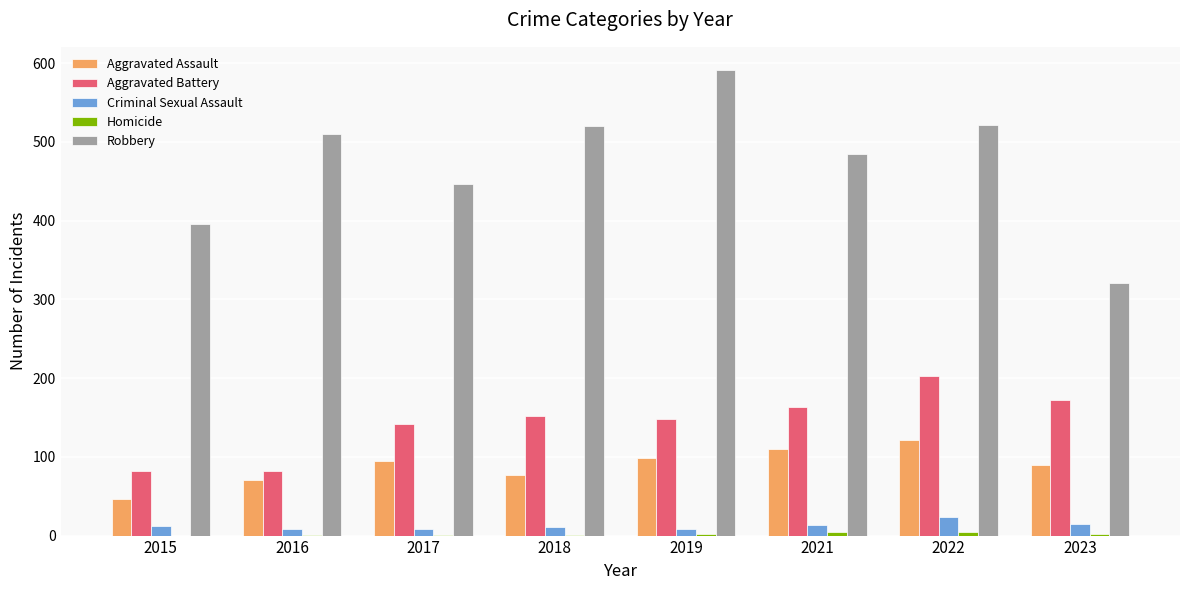

Which series changed the most between 2022 and 2023?

Robbery